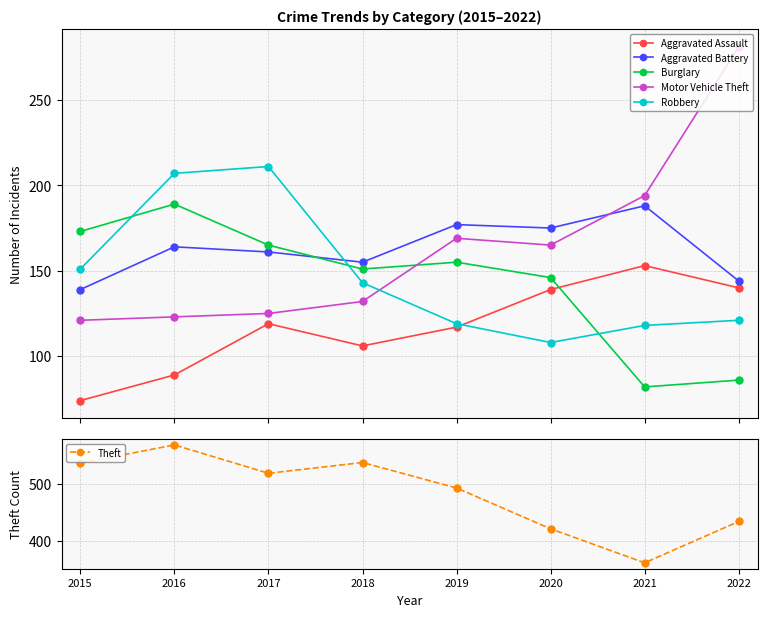

Reading right to left, transcribe all the data shown in this chart.

Aggravated Assault: 140	153	139	117	106	119	89	74
Aggravated Battery: 144	188	175	177	155	161	164	139
Burglary: 86	82	146	155	151	165	189	173
Motor Vehicle Theft: 281	194	165	169	132	125	123	121
Robbery: 121	118	108	119	143	211	207	151
Theft: 434	361	421	493	538	519	569	537